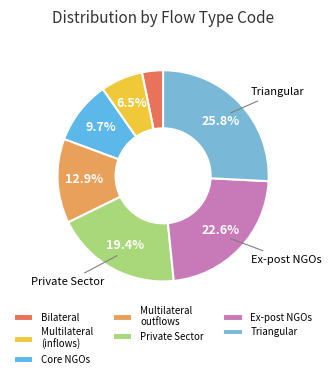

How many slices are in this pie chart?

7